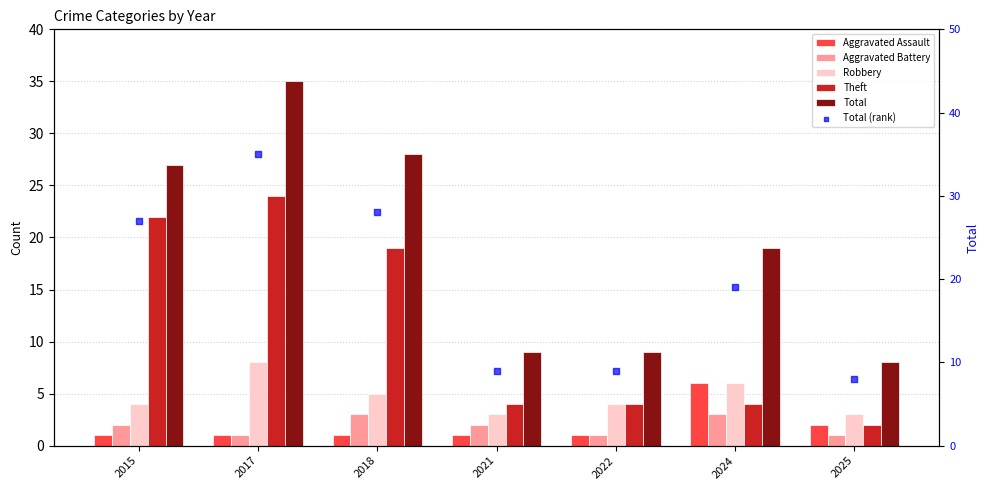

Which series has the largest Y range (max minus min)?

Total